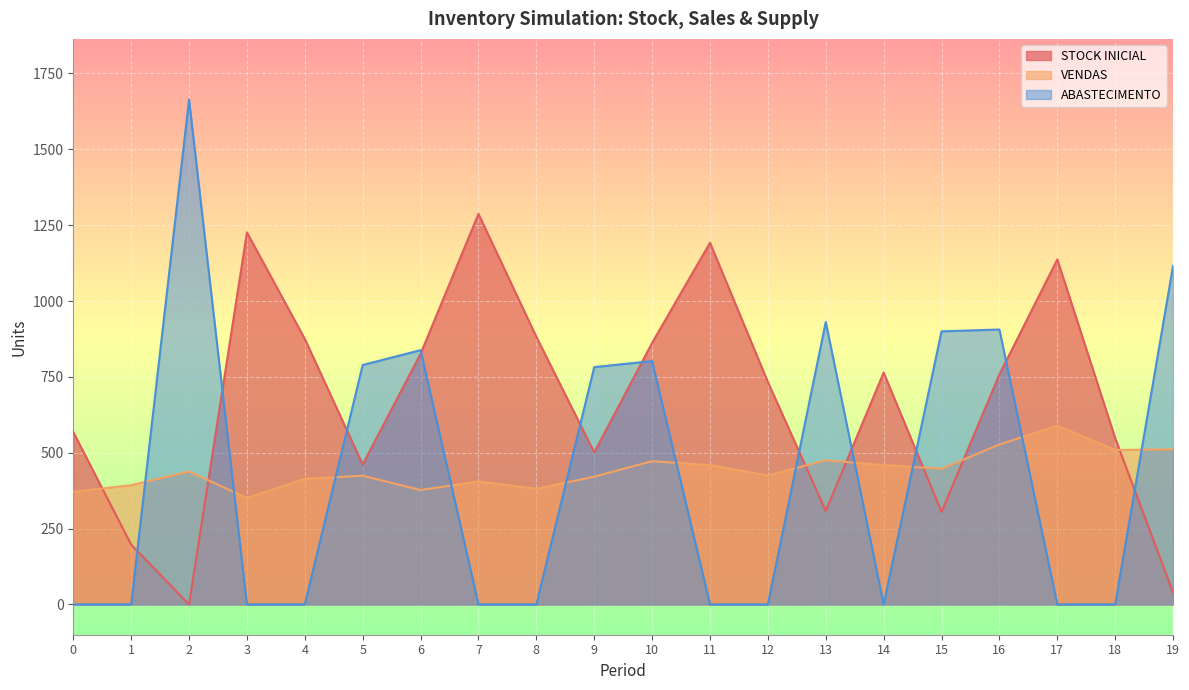

How many positive values does the STOCK INICIAL series have?

19